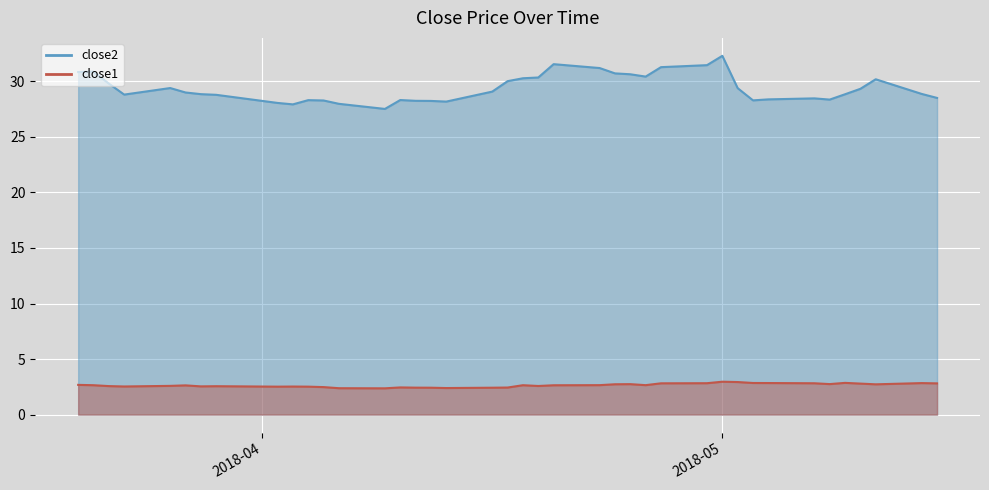

Which series has the largest total across all categories?

close2